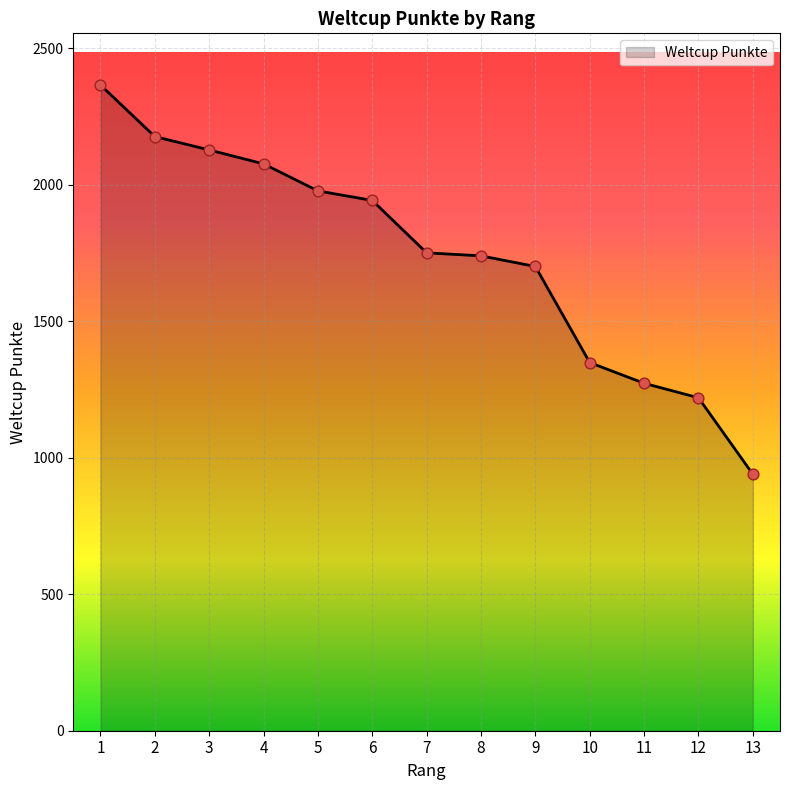

Between 5 and 13, which is larger?

5